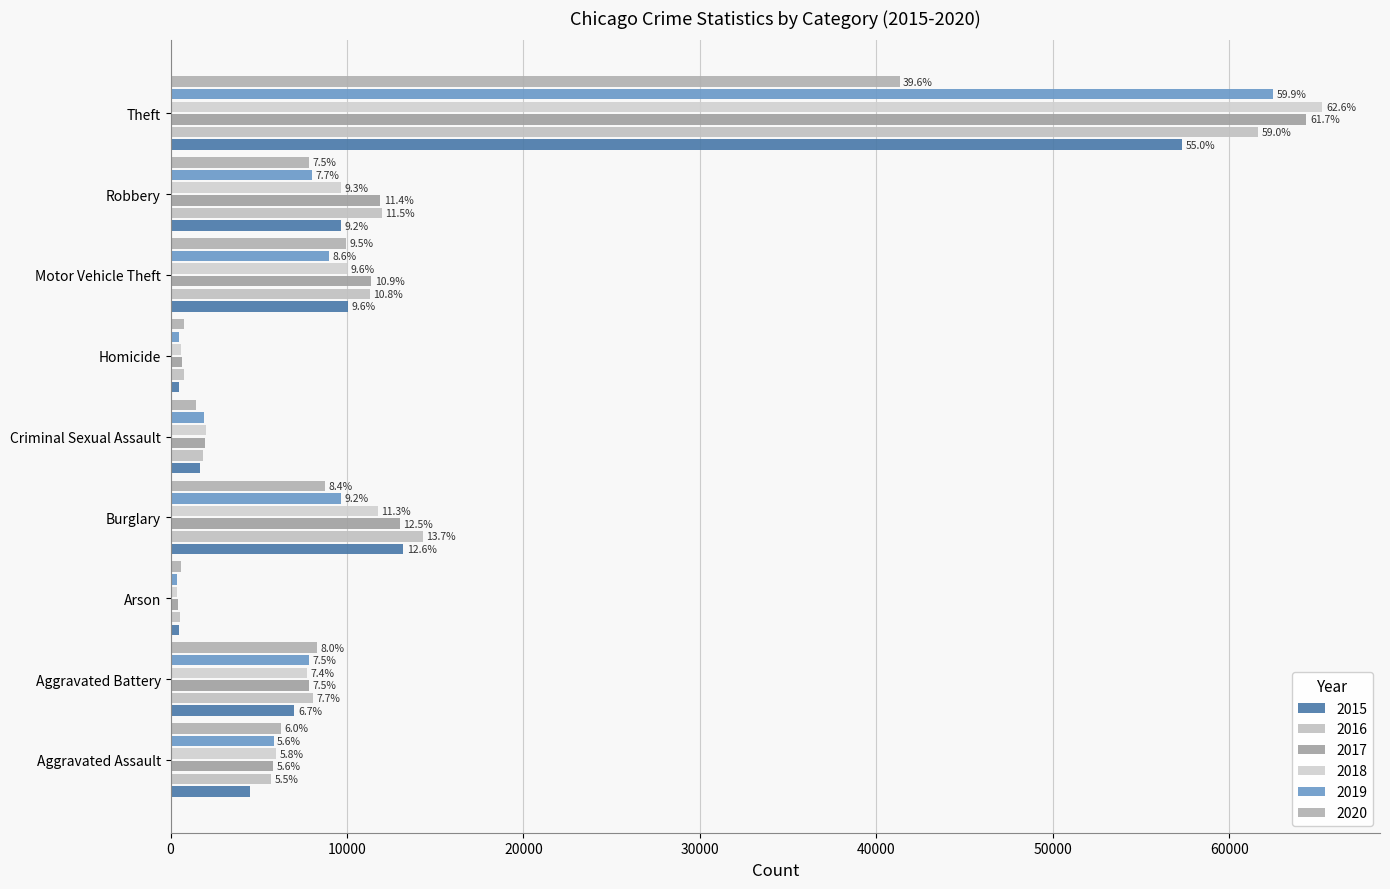

What is the difference between the maximum and minimum values in the 2020 series?

40732